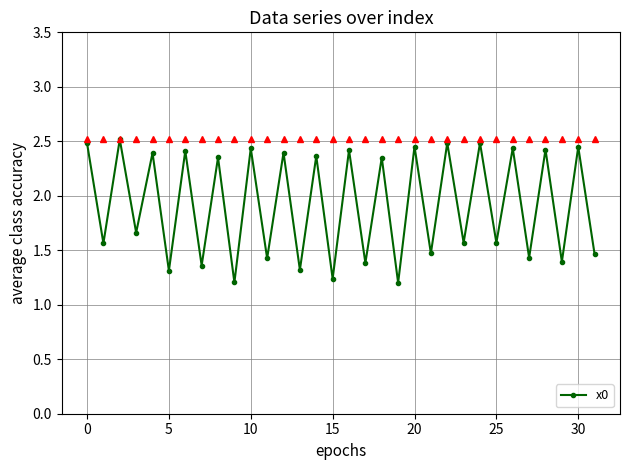

Count the values in the range 1 to 2.

16